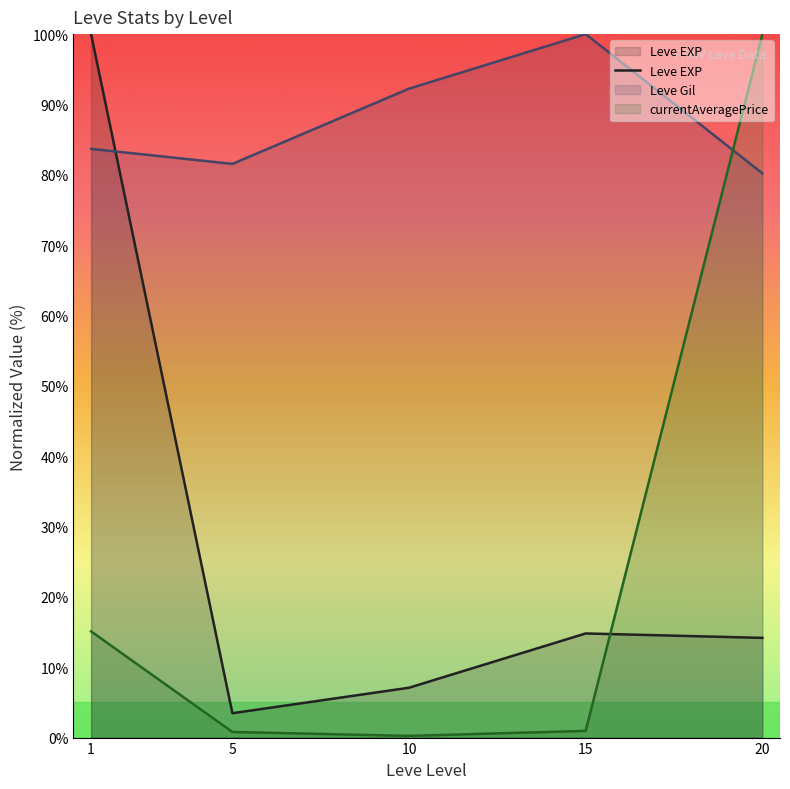

What is the sum of all values?

139.5